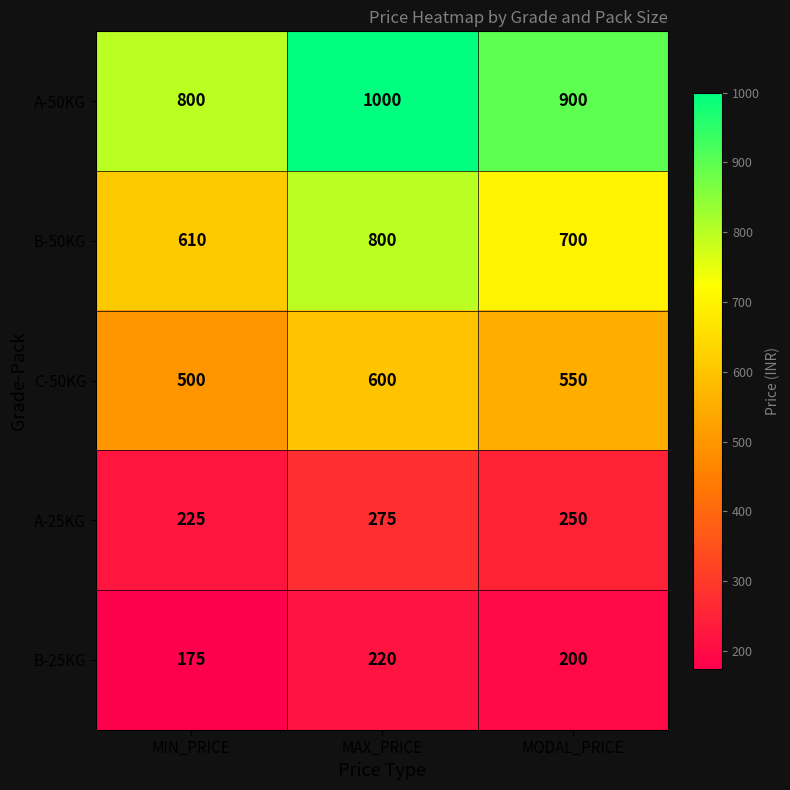

Reading left to right, what are all the values shown in this chart?

A-50KG: 800	1000	900
B-50KG: 610	800	700
C-50KG: 500	600	550
A-25KG: 225	275	250
B-25KG: 175	220	200